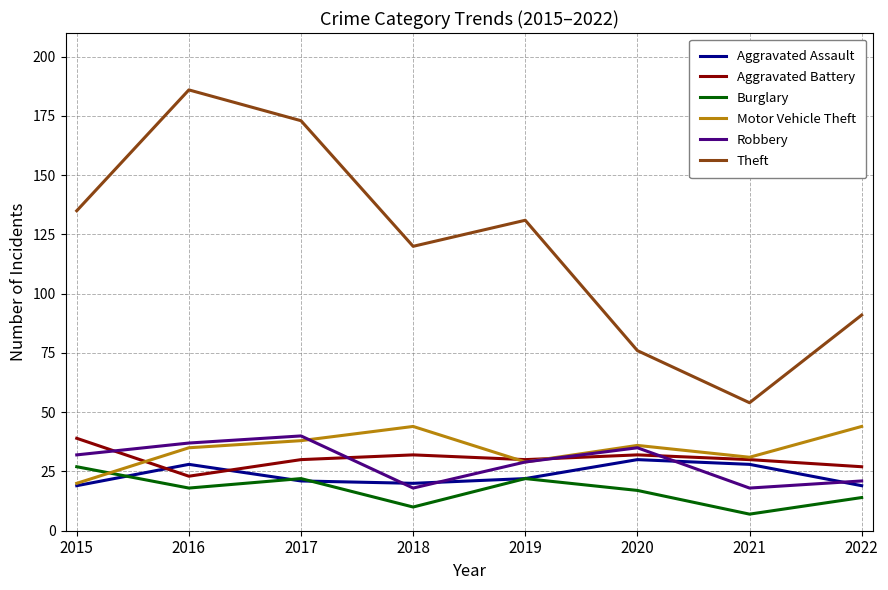

Read the Aggravated Assault value at 2017.

21